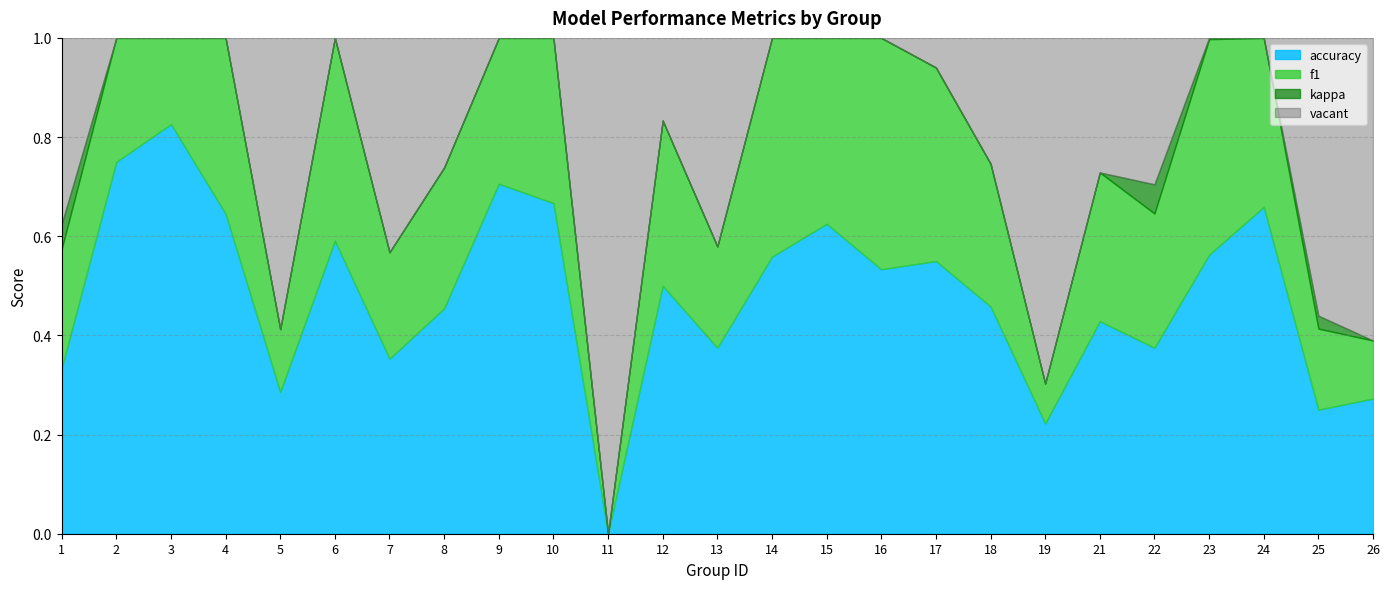

Does the chart have visible grid lines?

Yes